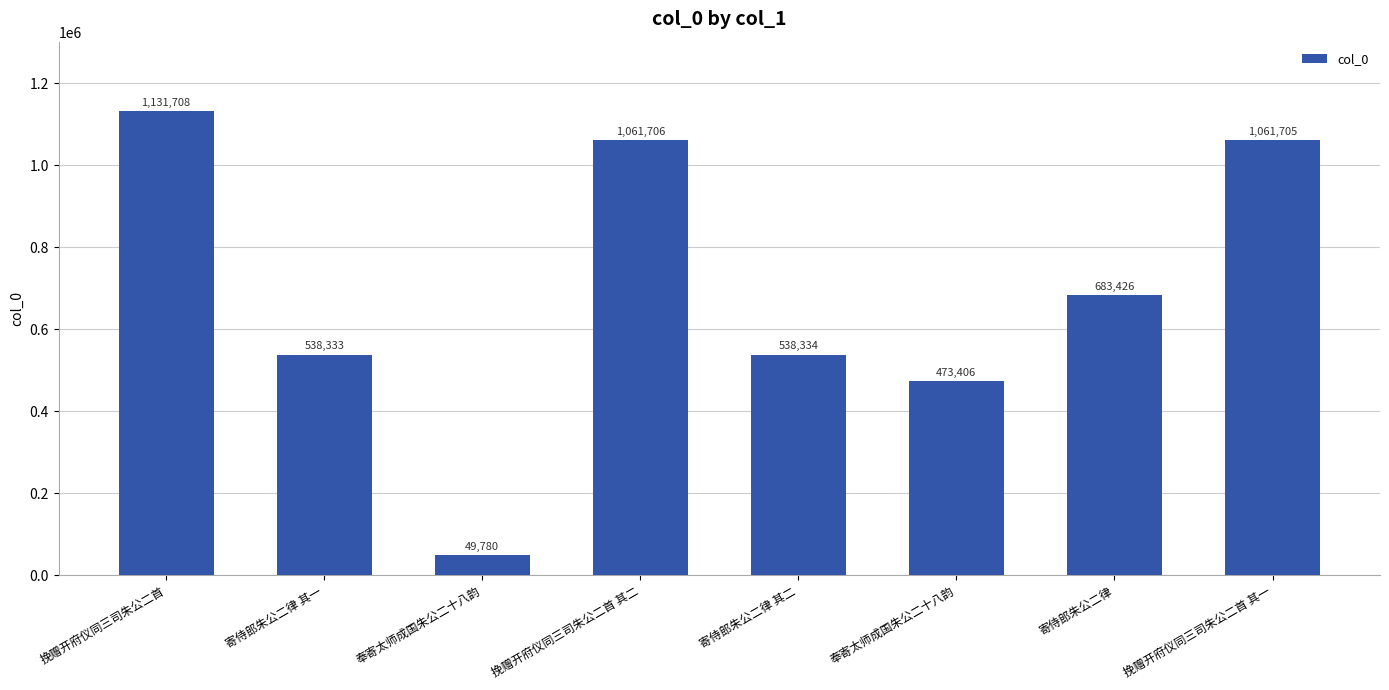

Reading right to left, list all the values displayed in this chart.

1061705	683426	473406	538334	1061706	49780	538333	1131708